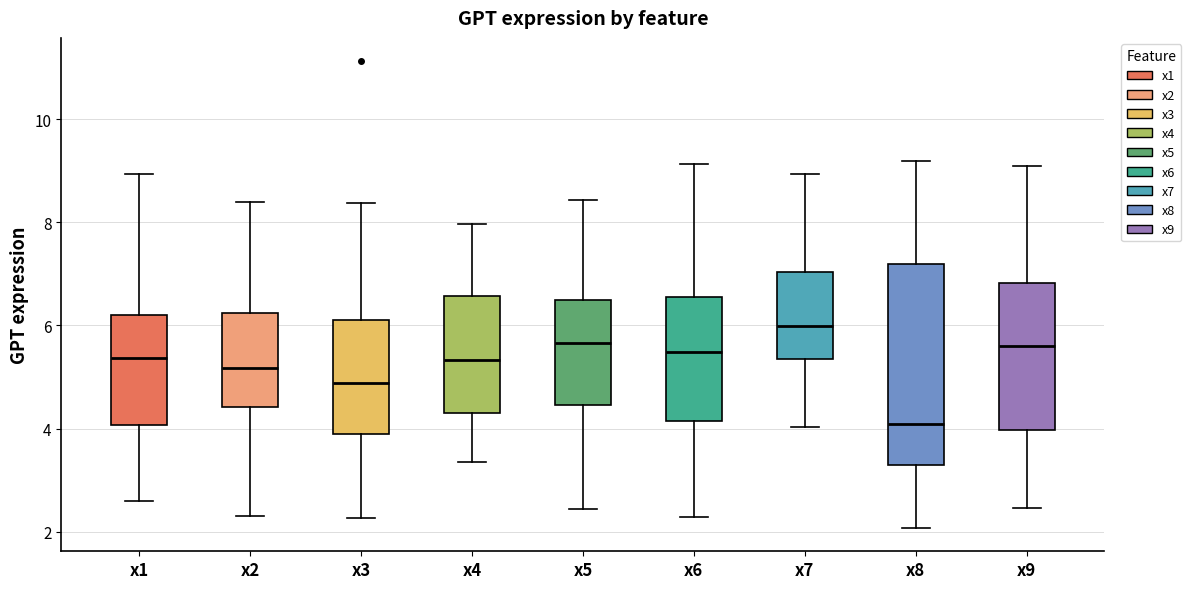

Which box's median line is the highest?

x7